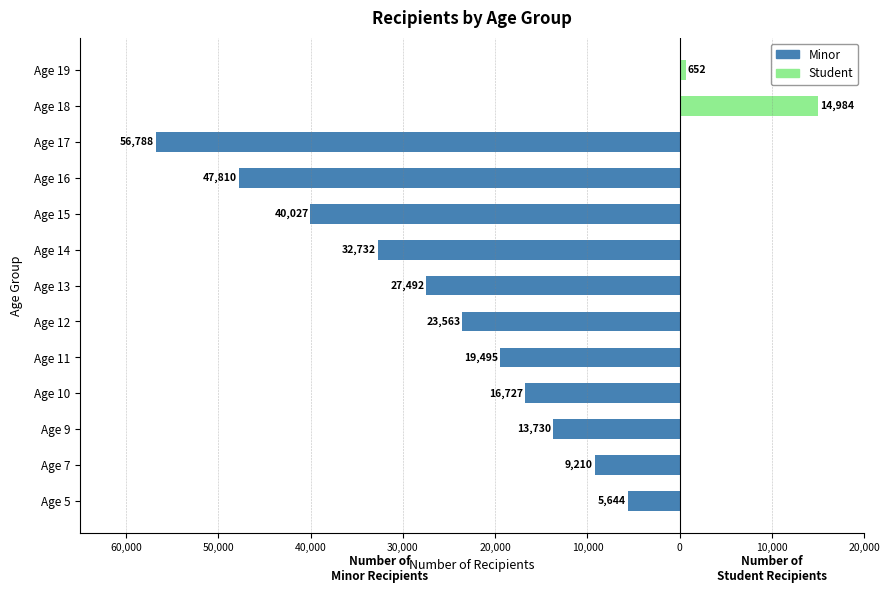

Which series has the largest range (max minus min)?

Minor